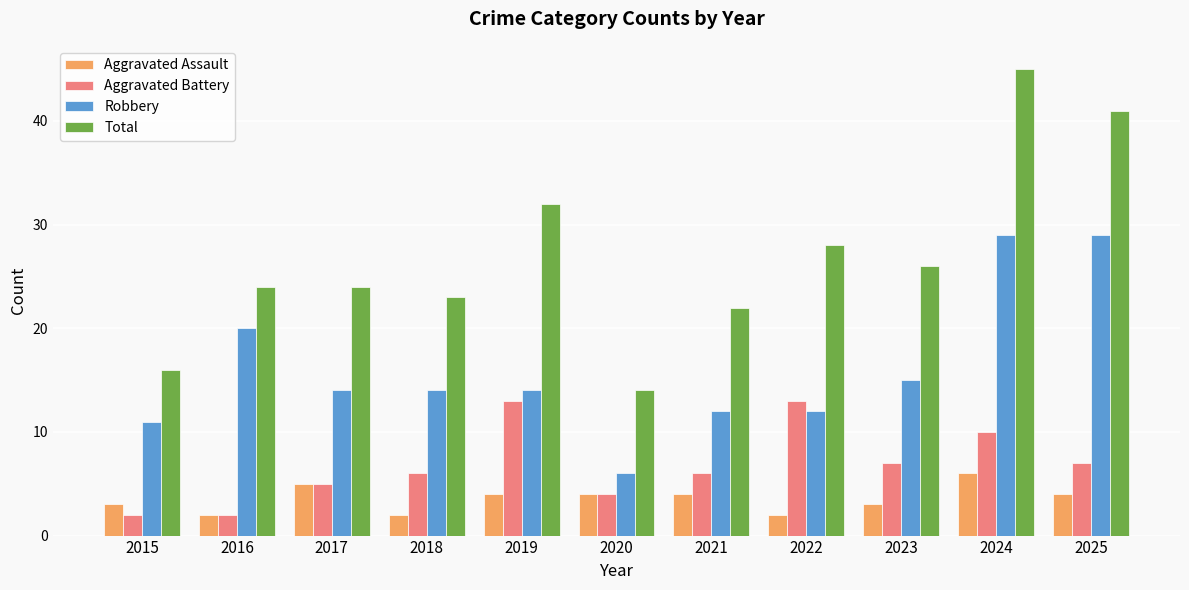

Reading right to left, list all the values displayed in this chart.

Aggravated Assault: 4	6	3	2	4	4	4	2	5	2	3
Aggravated Battery: 7	10	7	13	6	4	13	6	5	2	2
Robbery: 29	29	15	12	12	6	14	14	14	20	11
Total: 41	45	26	28	22	14	32	23	24	24	16